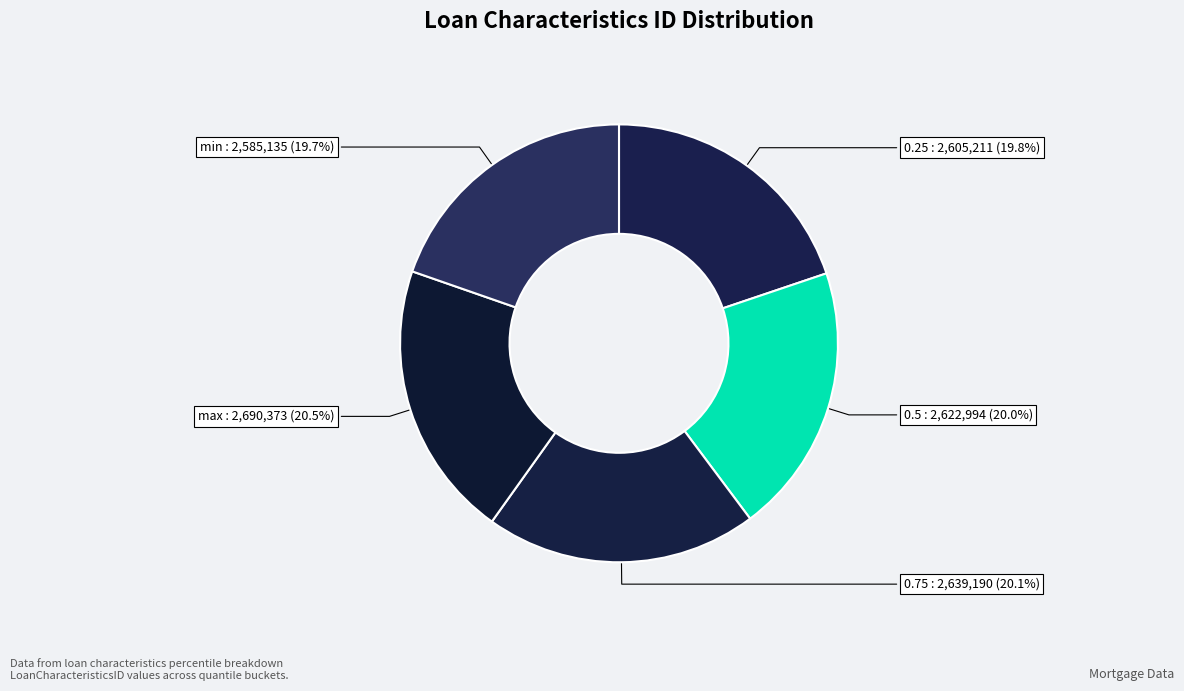

Which category has the biggest portion of the pie?

max